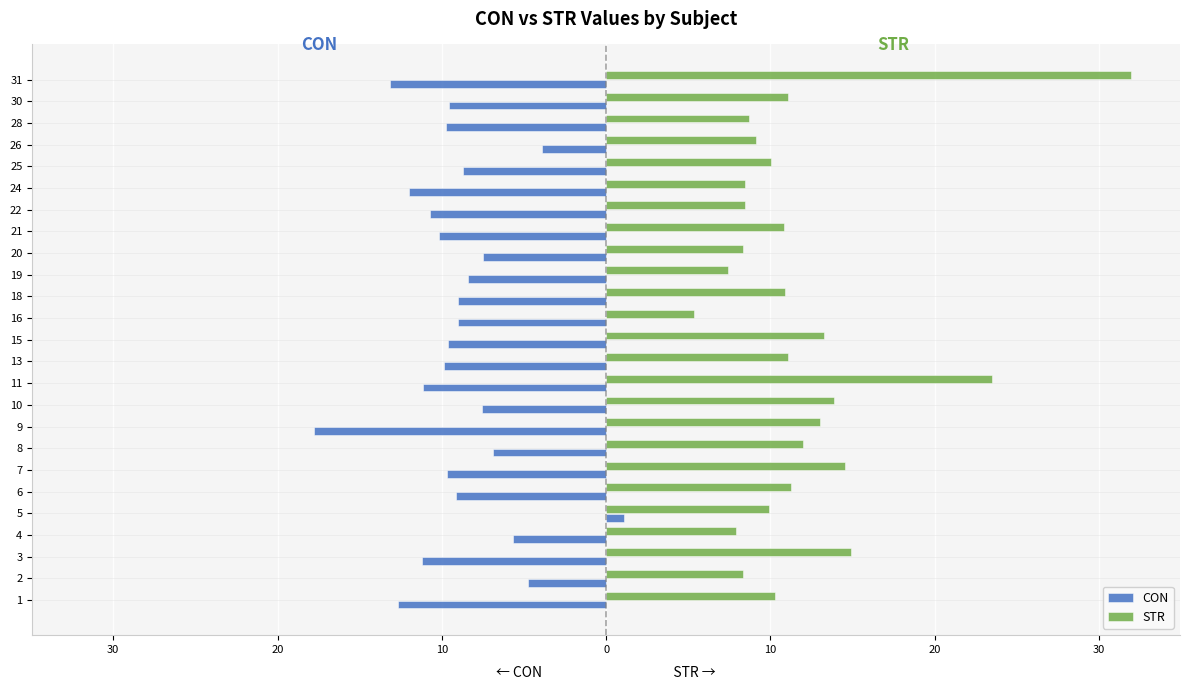

How many values in the CON series exceed -9?

10